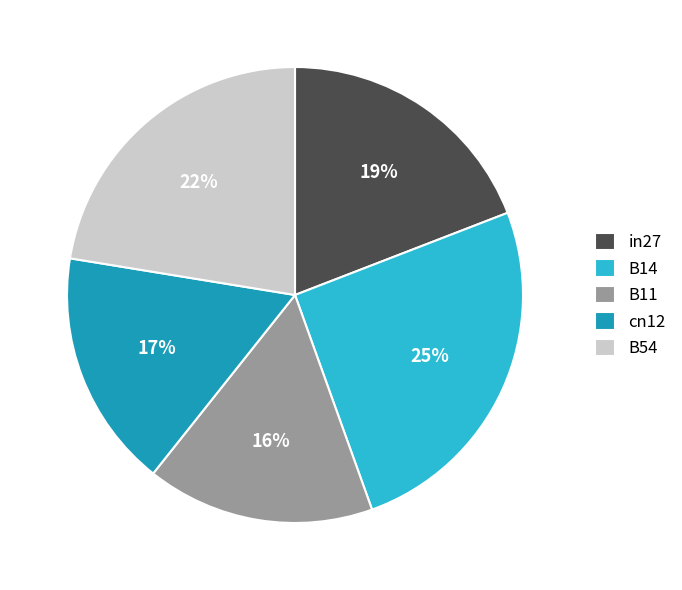

True or false: B11 accounts for 27% of the total.

False